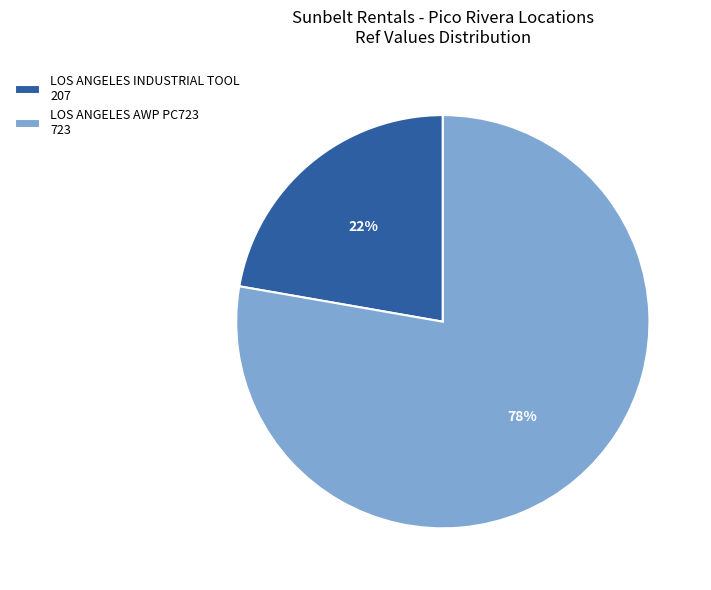

Which slice is the smallest?

LOS ANGELES INDUSTRIAL TOOL